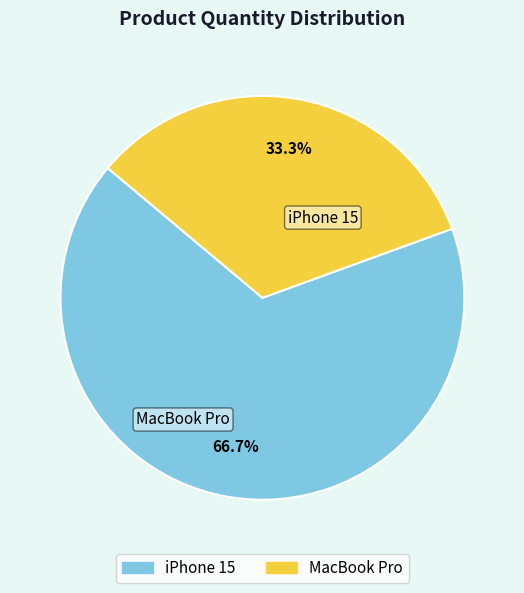

Which slice is the smallest?

MacBook Pro